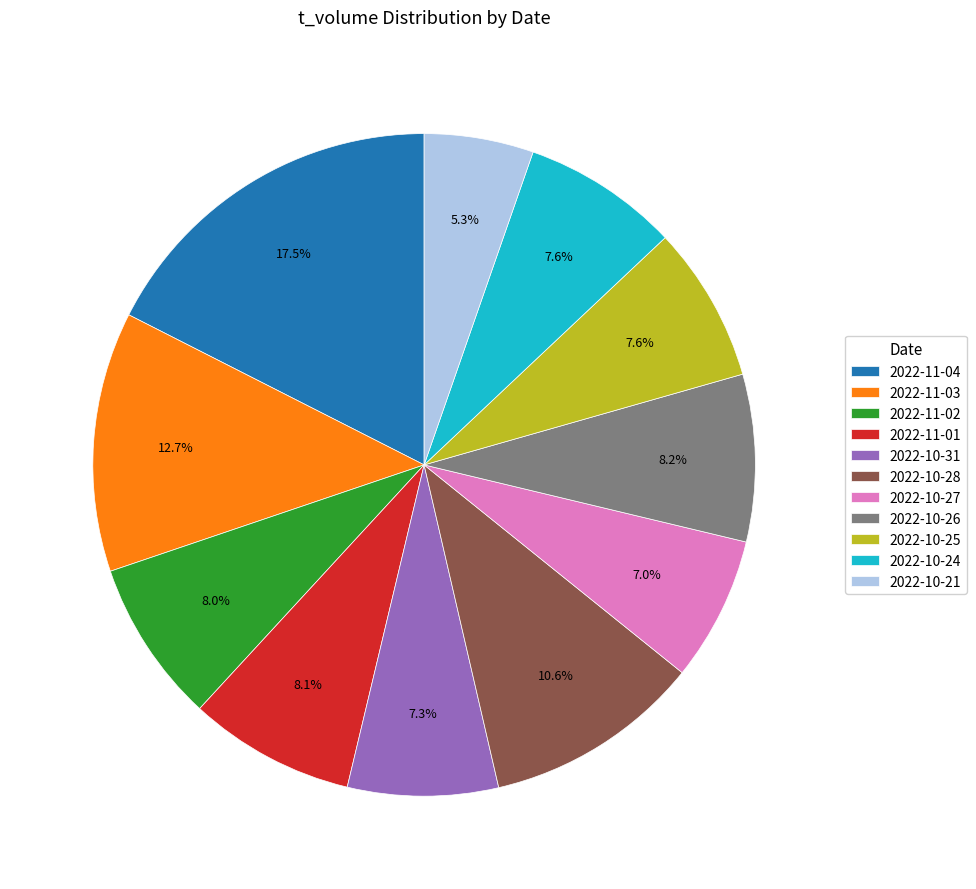

What is the ratio of the value at 2022-10-27 to the value at 2022-10-28?

0.7